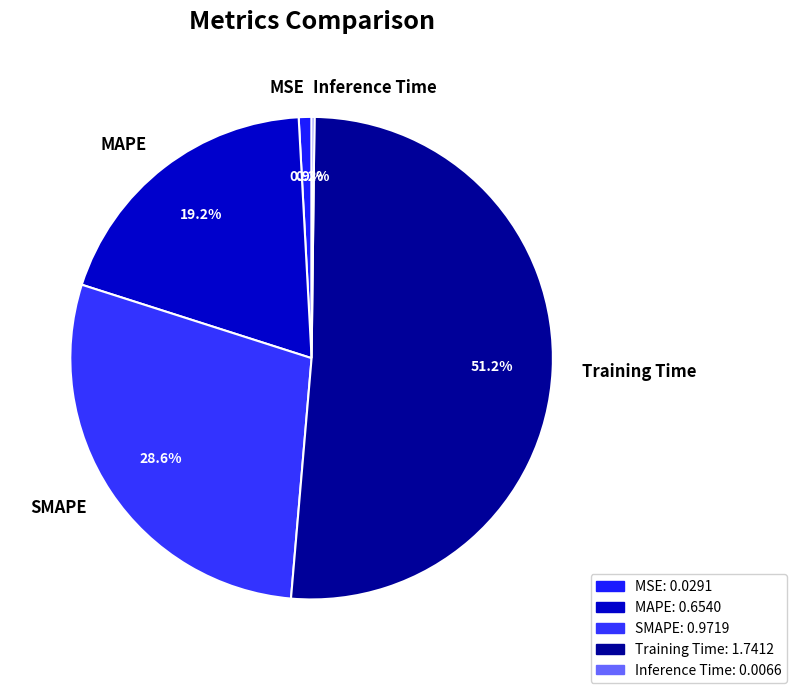

To the nearest percent, what portion does SMAPE represent?

29%